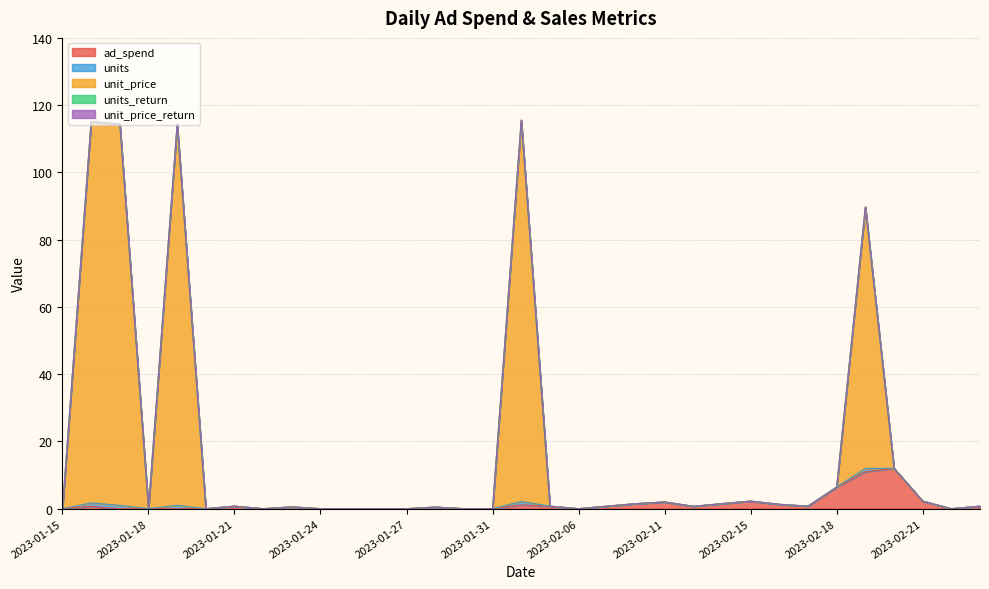

Which series changed the most between 2023-02-10 and 2023-02-13?

ad_spend